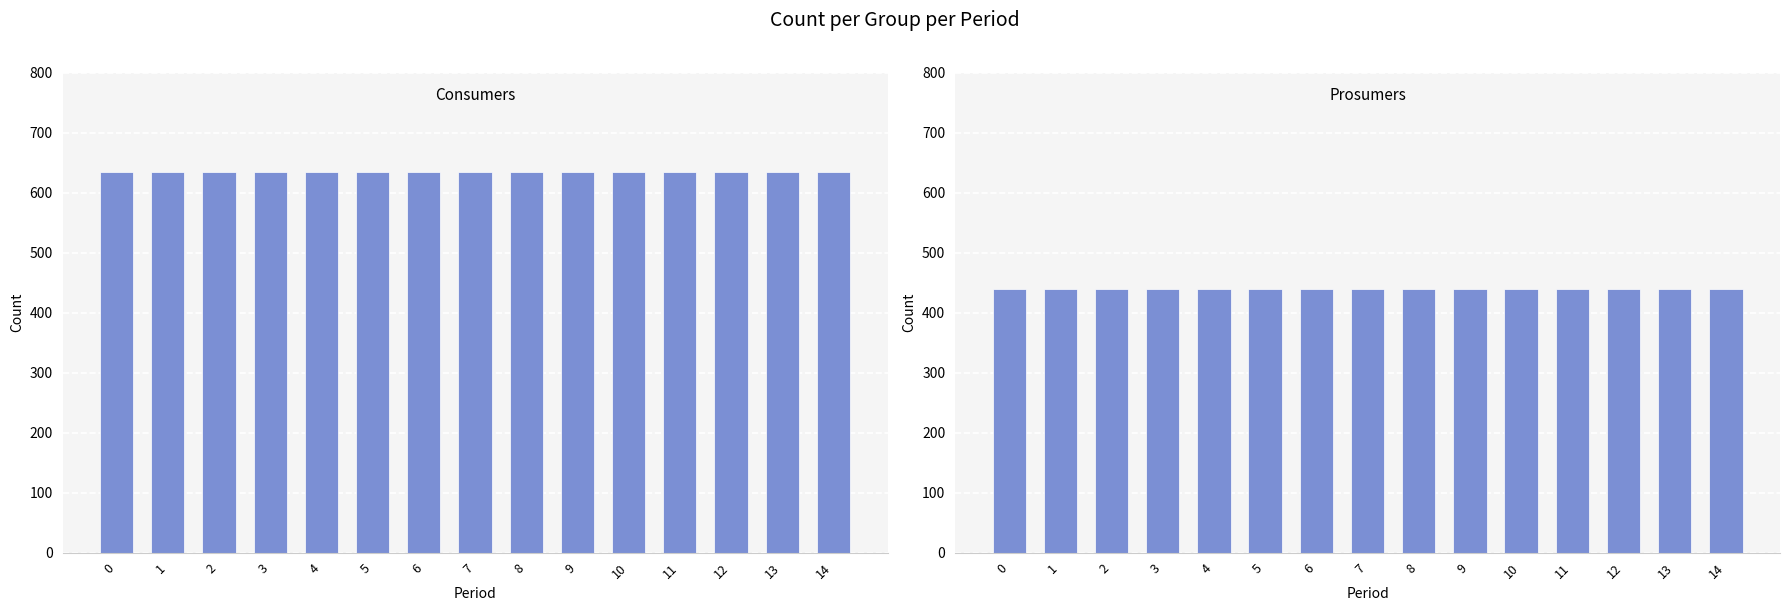

What is the spread (max minus min) of values at 14?

195